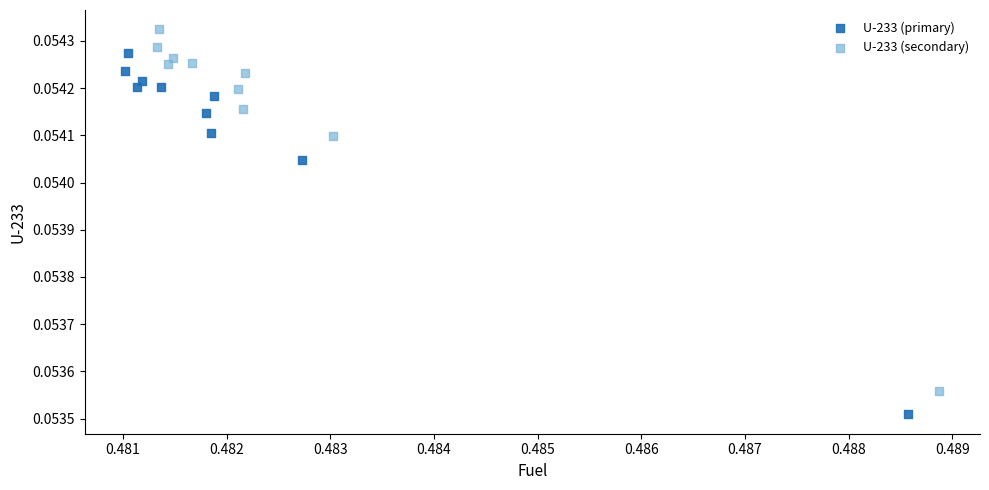

Which series contains the lowest Y value?

U-233 (primary)